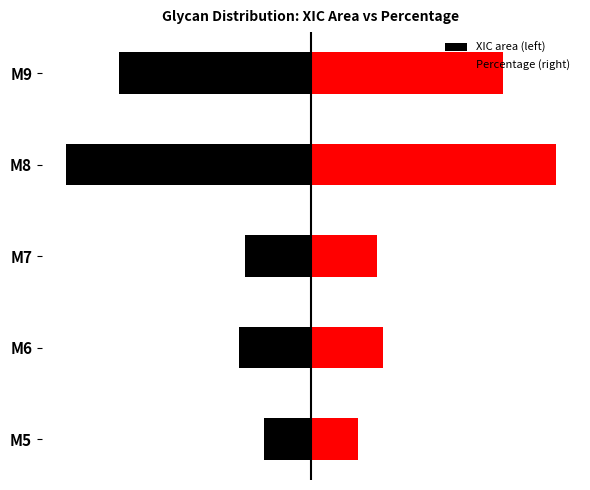

What is the sum of all Percentage (right) values?

27198779.9